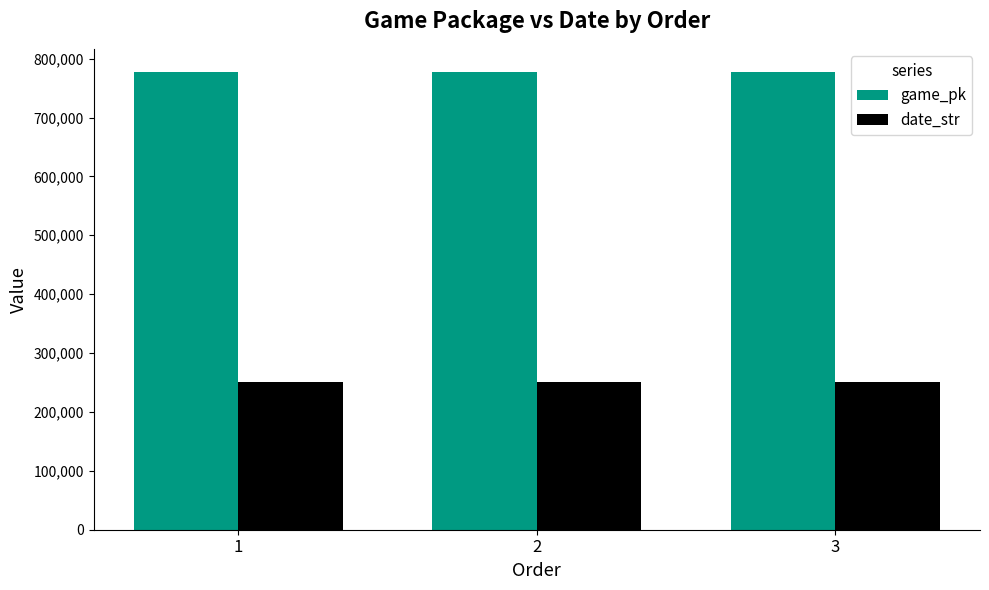

At which label does date_str first exceed 250528?

1